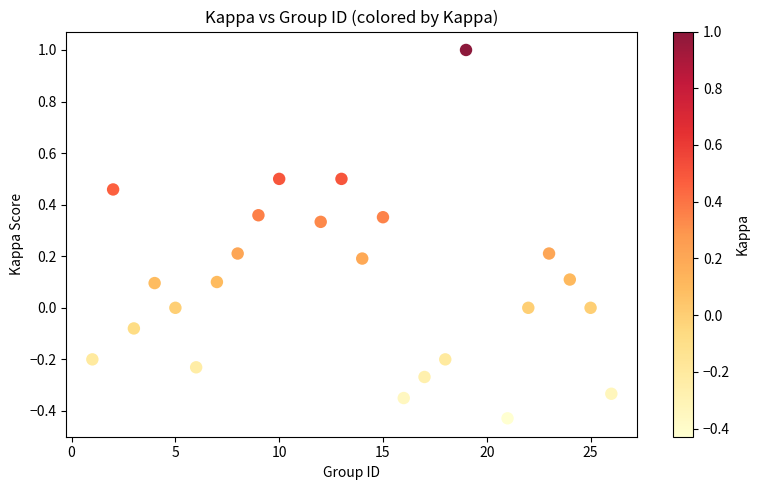

What is the range of Y values (max minus min)?

1.4